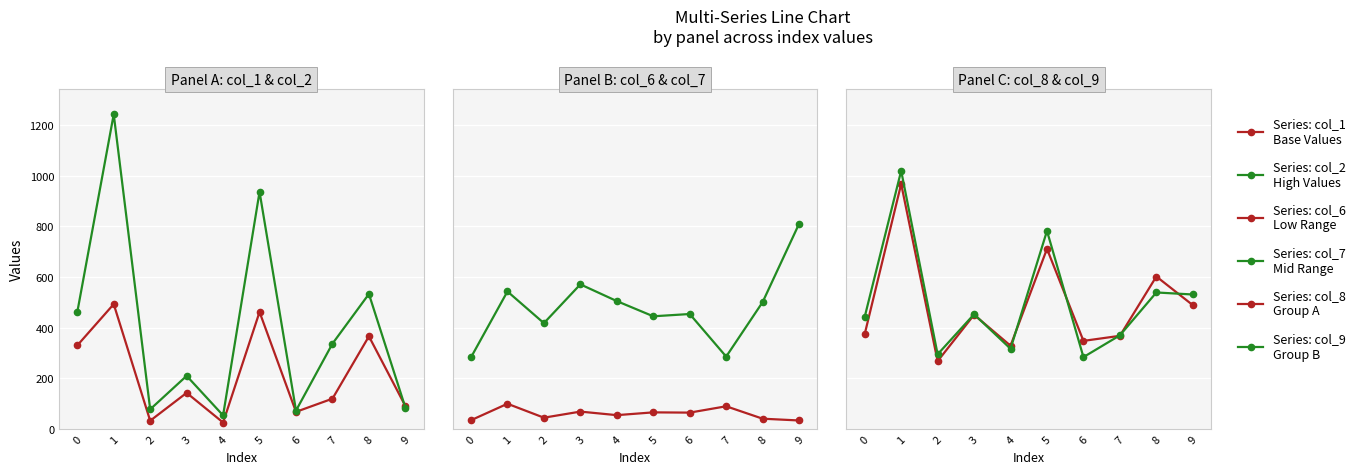

What are all the series names shown in the legend?

Series: col_1
Base Values, Series: col_2
High Values, Series: col_6
Low Range, Series: col_7
Mid Range, Series: col_8
Group A, Series: col_9
Group B